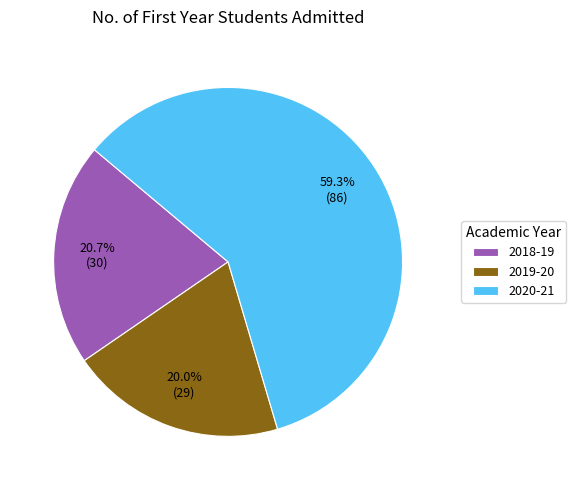

How much of the chart is everything except 2020-21?

40.7%